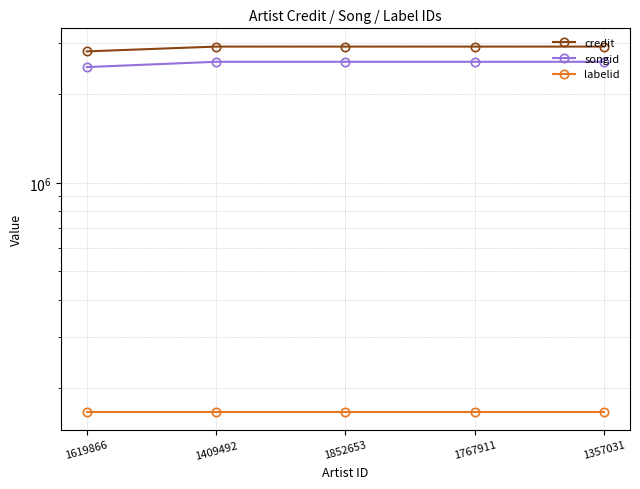

Which has a higher value, 1409492 or 1619866?

1409492